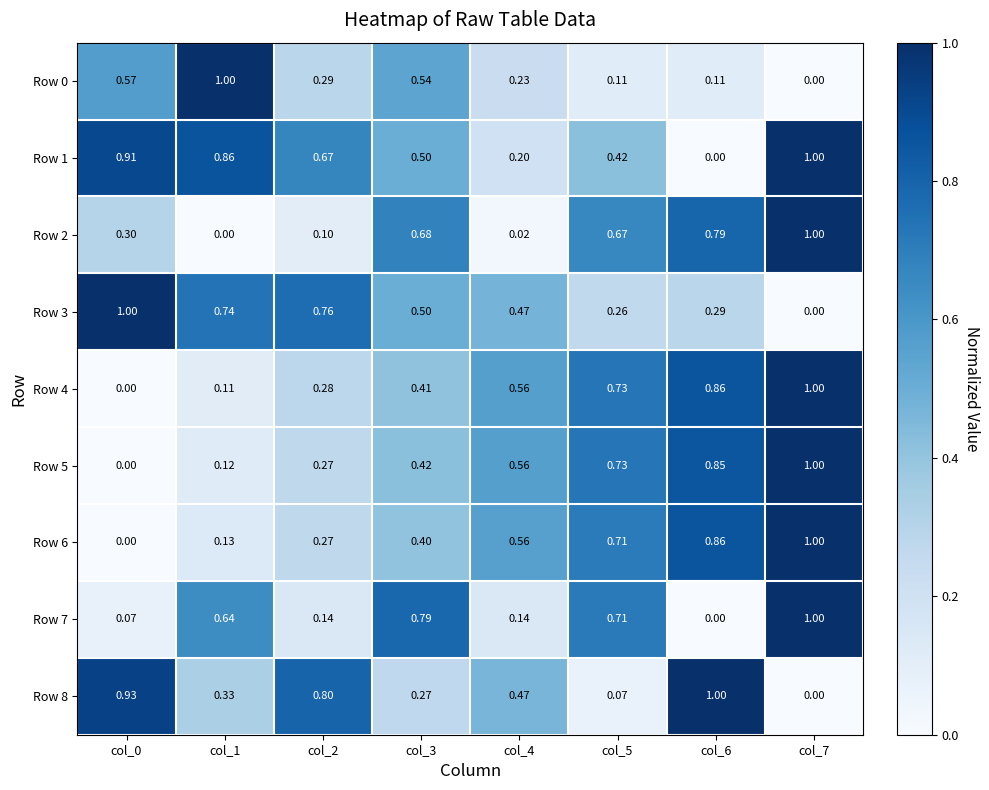

Is the value of Row 8 at col_5 greater than the value of Row 7 at col_3?

No